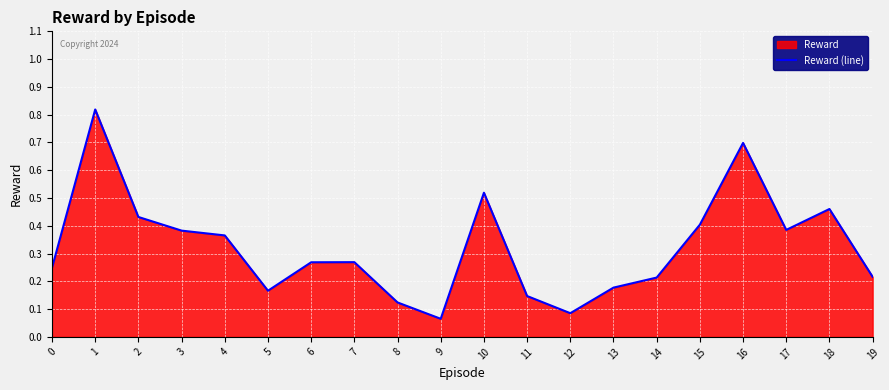

Is it true that the value at 15 is 0.3?

False